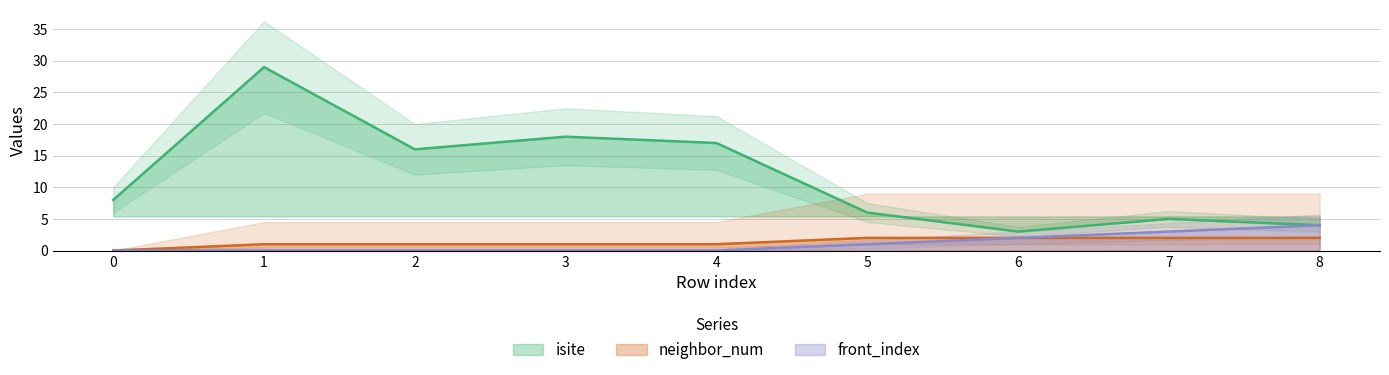

The value of front_index at 1 is 0. True or false?

True